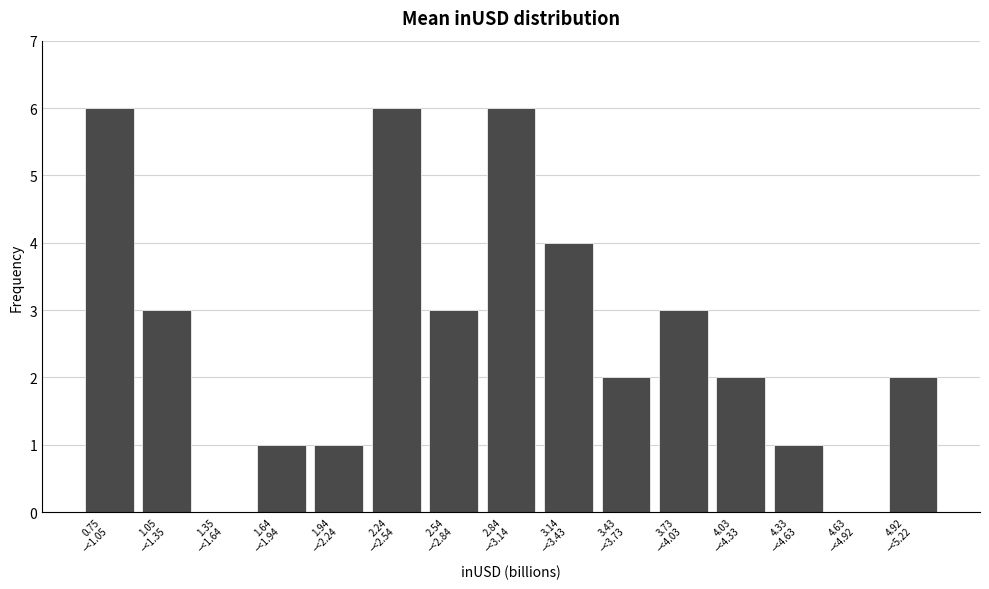

What is the greatest value displayed?

6